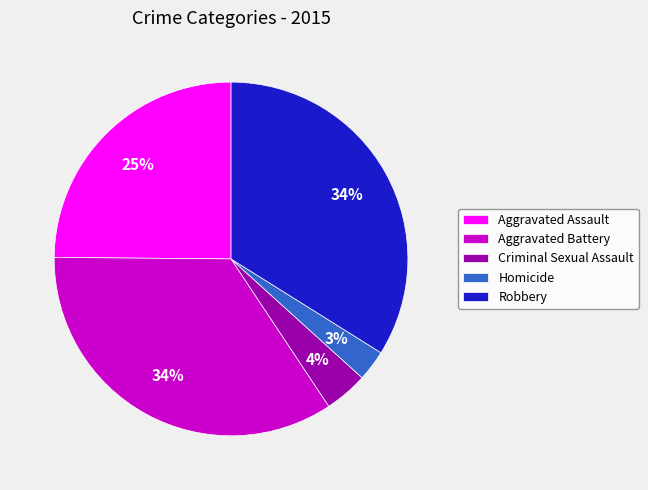

What percentage is the Aggravated Battery slice, to the nearest percent?

34%